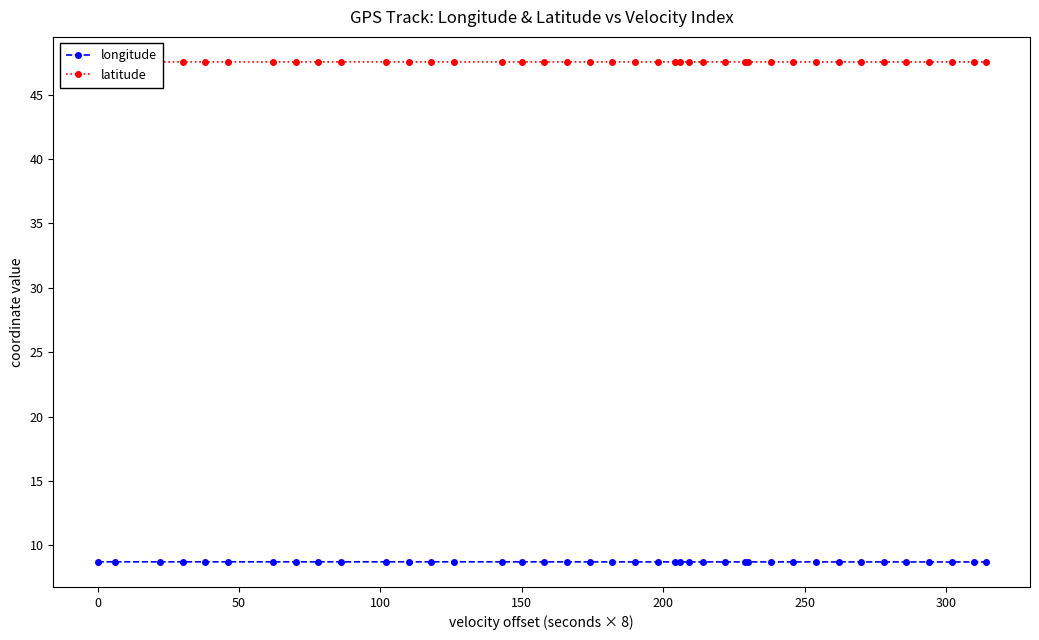

Reading left to right, what are all the values shown in this chart?

longitude: 8.7	8.7	8.7	8.7	8.7	8.7	8.7	8.7	8.7	8.7	8.7	8.7	8.7	8.7	8.7	8.7	8.7	8.7	8.7	8.7	8.7	8.7	8.7	8.7	8.7	8.7	8.7	8.7	8.7	8.7	8.7	8.7	8.7	8.7	8.7	8.7	8.7	8.7	8.7	8.7
latitude: 47.5	47.5	47.5	47.5	47.5	47.5	47.5	47.5	47.5	47.5	47.5	47.5	47.5	47.5	47.5	47.5	47.5	47.5	47.5	47.5	47.5	47.5	47.5	47.5	47.5	47.5	47.5	47.5	47.5	47.5	47.5	47.5	47.5	47.5	47.5	47.5	47.5	47.5	47.5	47.5